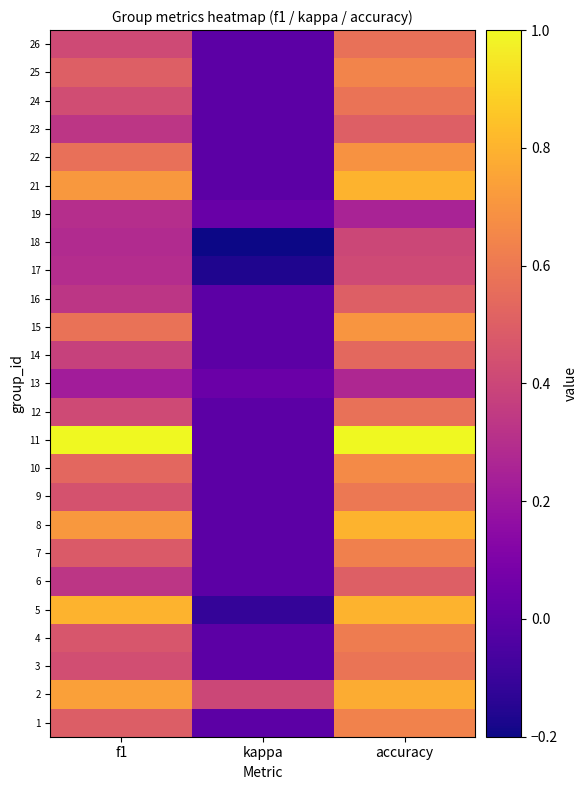

What is the maximum value shown in the chart?

1.0